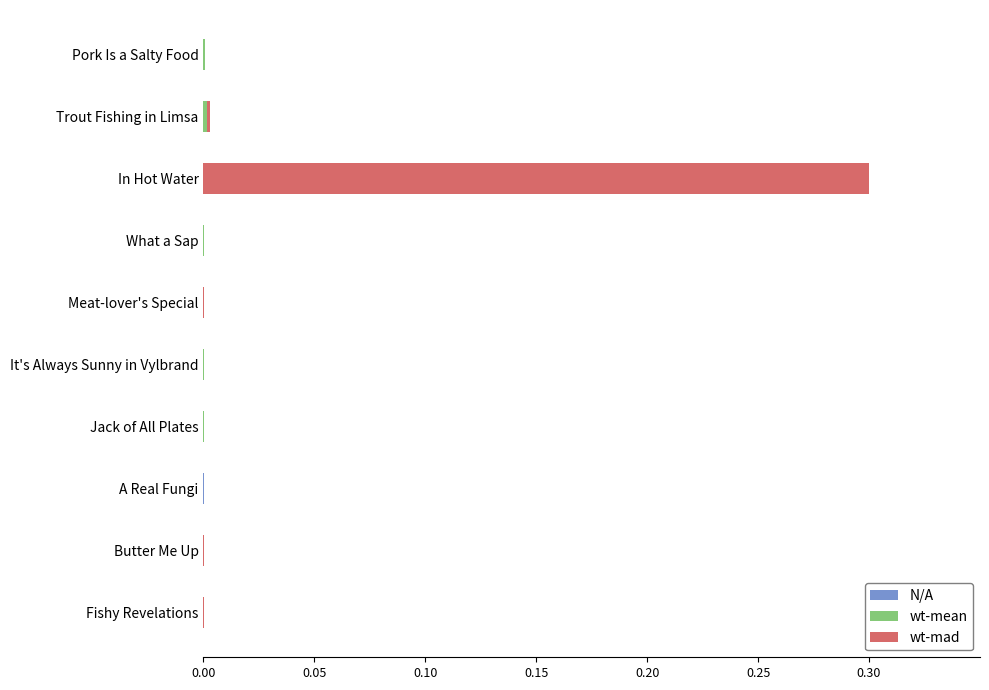

At which category is the sum across all series the highest?

In Hot Water